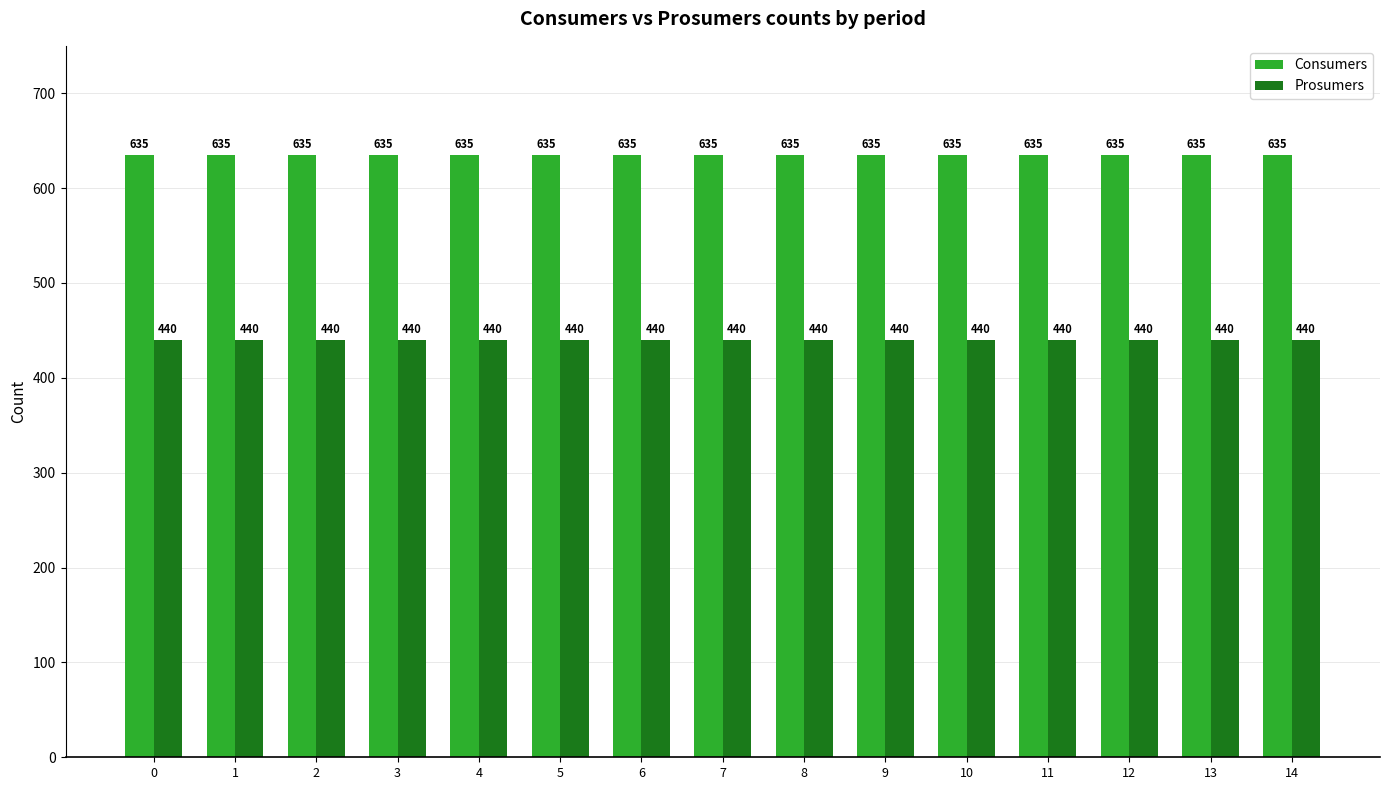

What is the smallest value displayed?

440